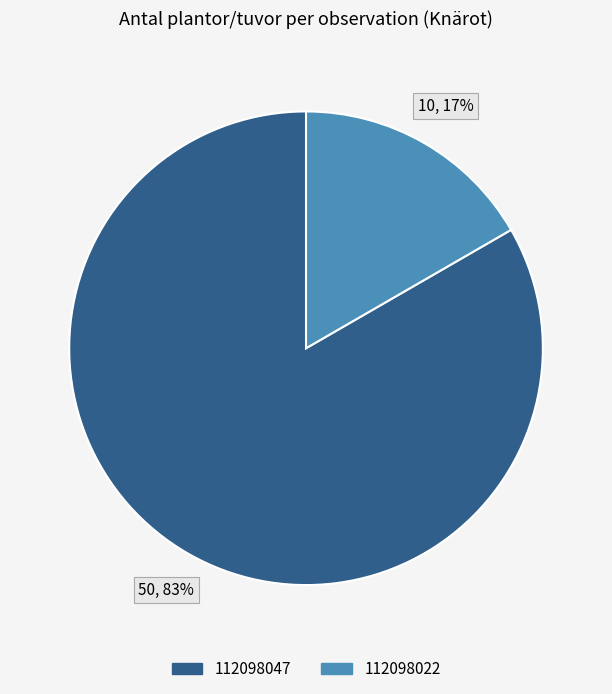

To the nearest percent, what portion does 112098047 represent?

83%